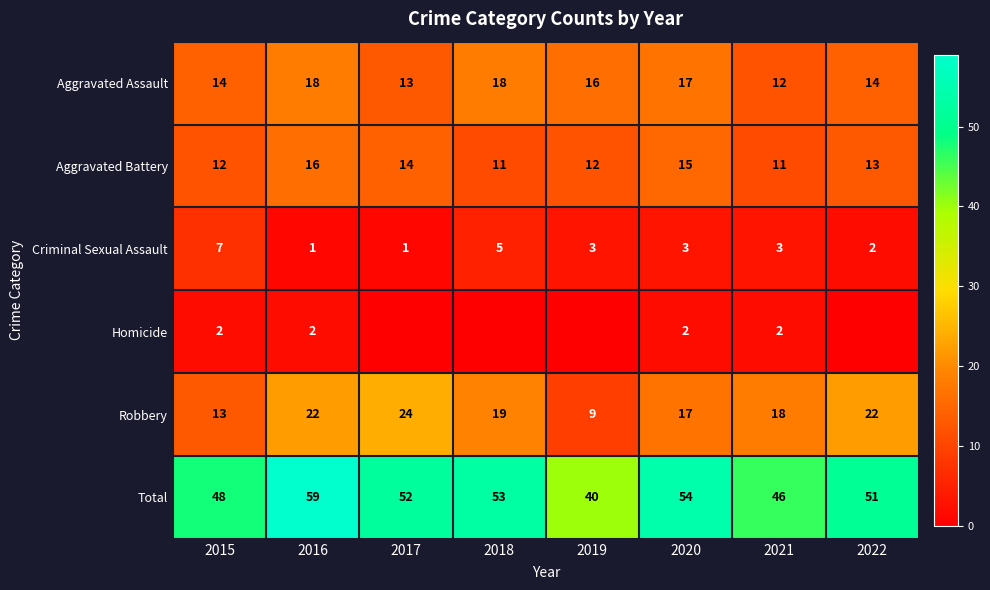

What is the sum of all Criminal Sexual Assault values?

25